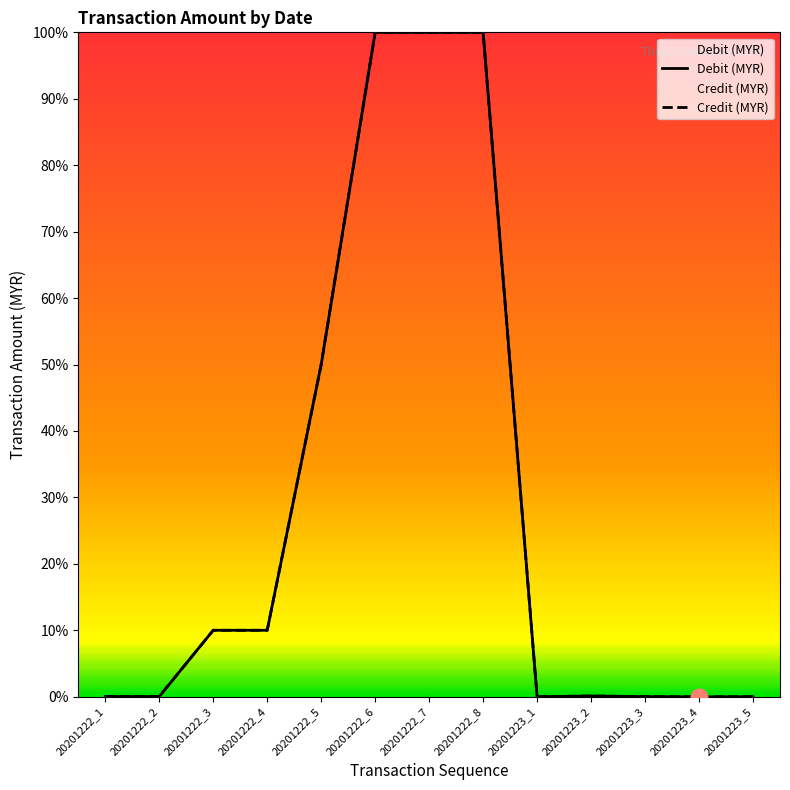

True or false: Debit (MYR) and Credit (MYR) intersect in this chart.

False